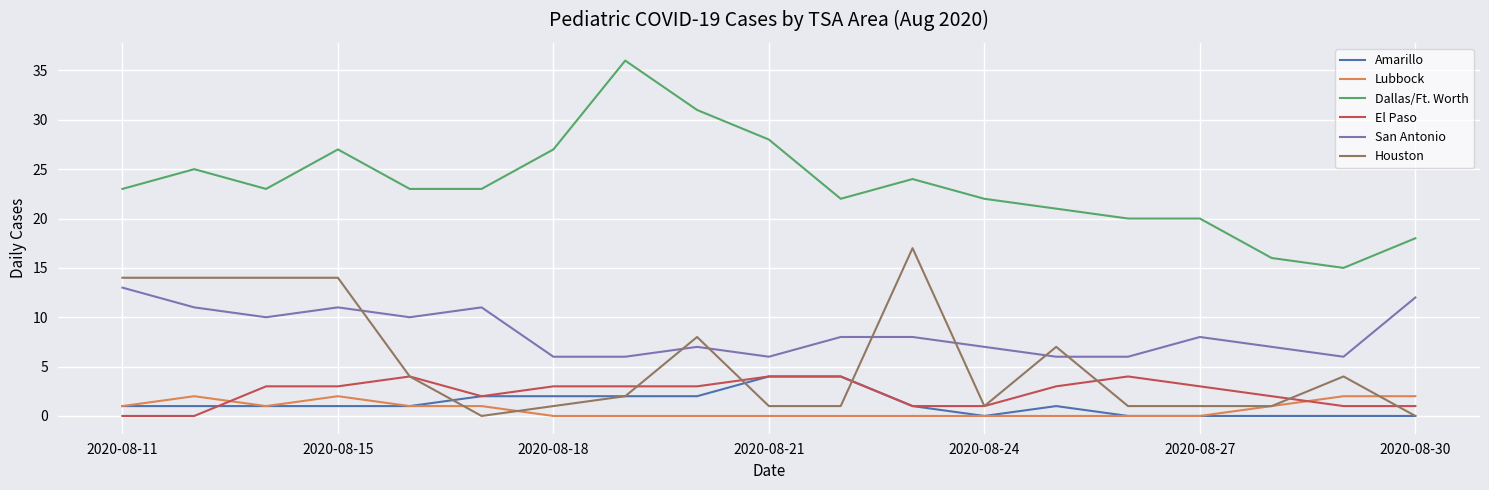

How many El Paso values are between 1 and 3?

13